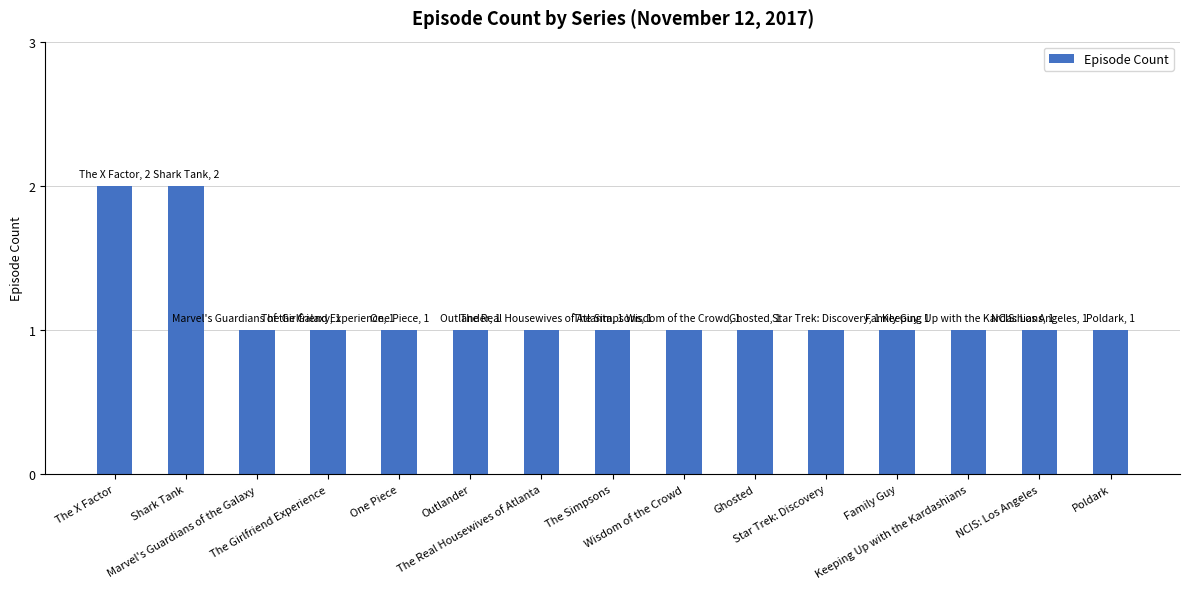

What is the label of the 14th bar from the left?

NCIS: Los Angeles